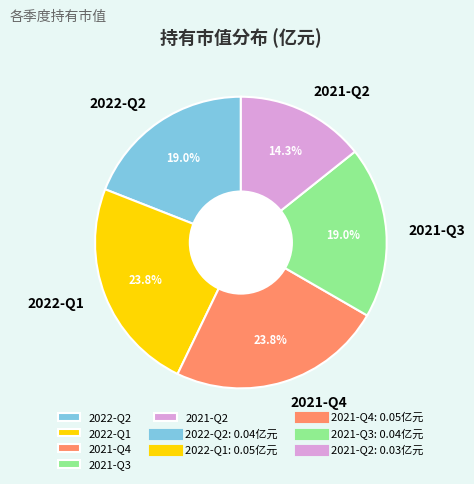

How much of the chart is everything except 2021-Q3?

81.0%